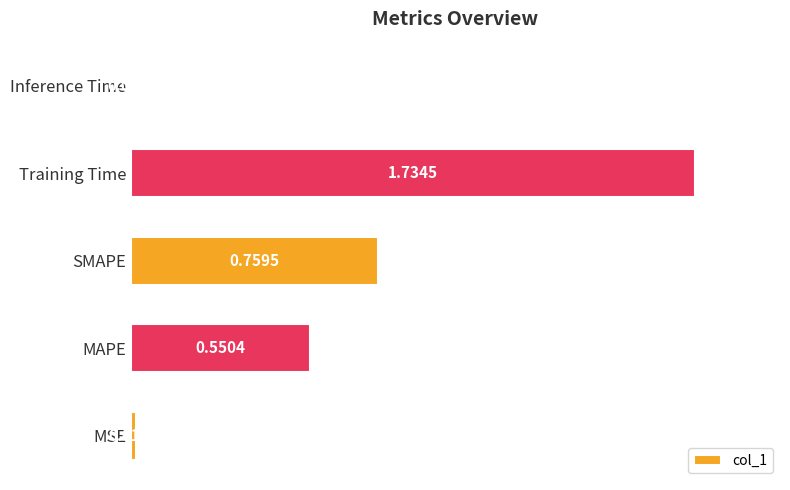

List the labels in order of value, largest first.

Training Time, SMAPE, MAPE, MSE, Inference Time